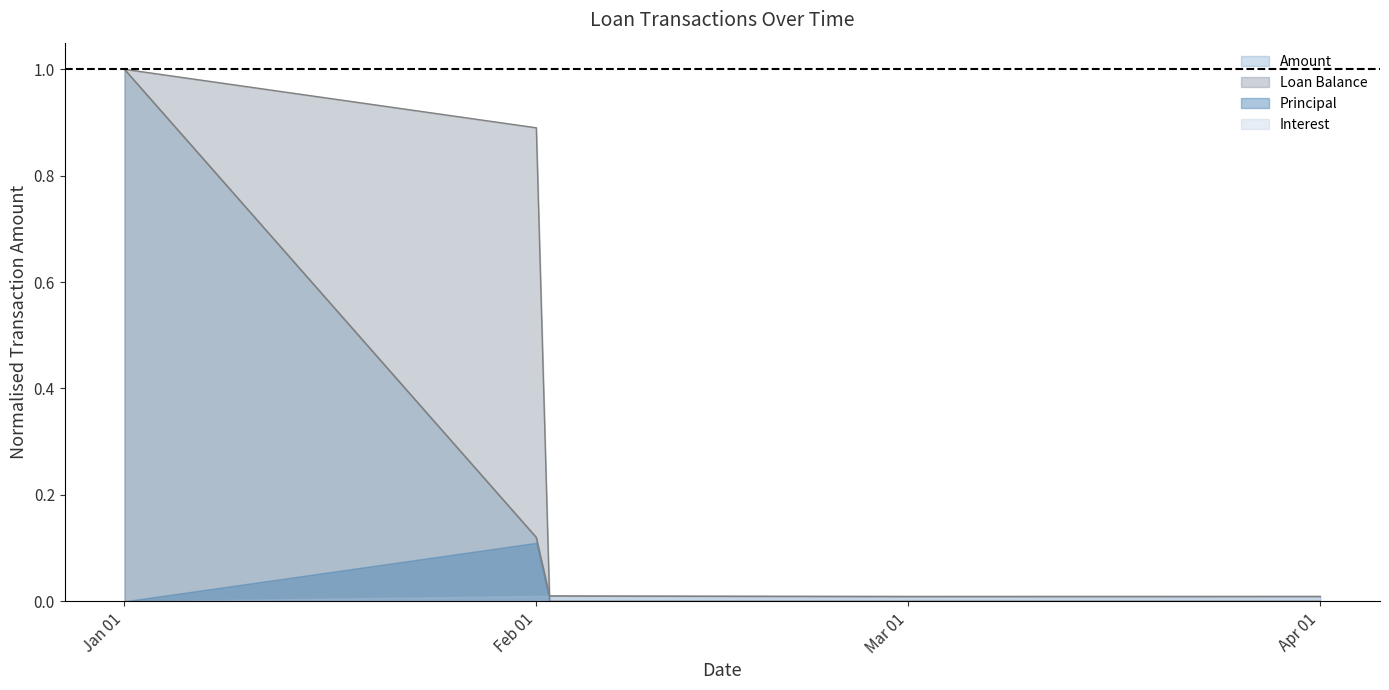

Which series has the largest range (max minus min)?

Loan Balance